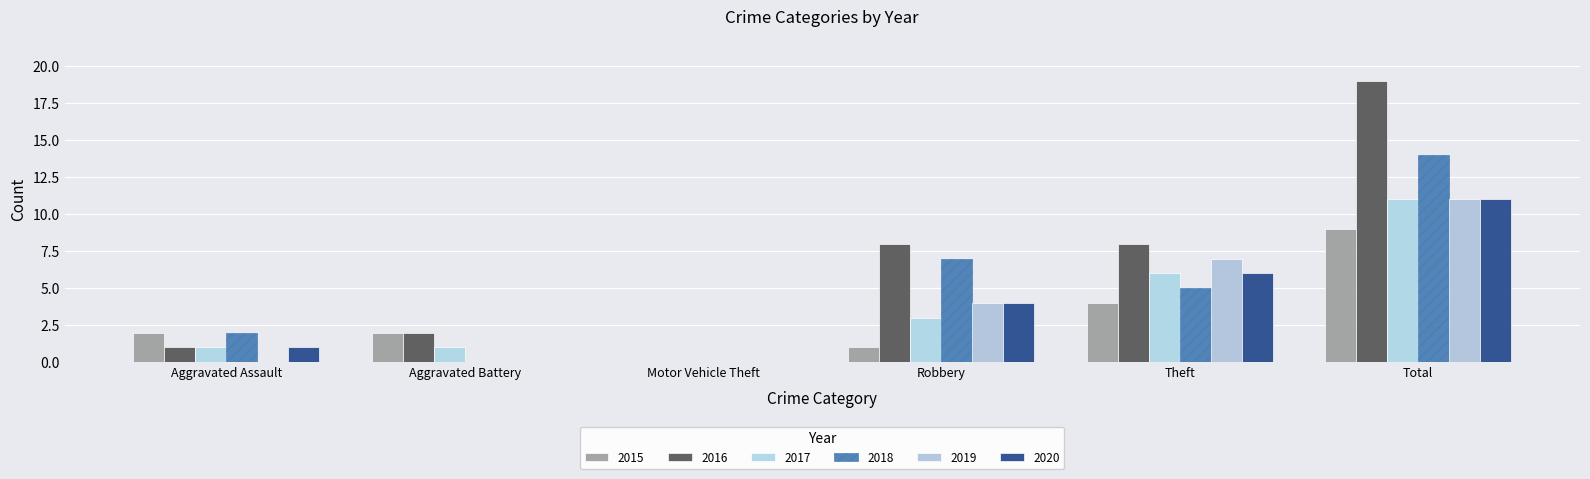

Reading left to right, what are all the values shown in this chart?

2015: Aggravated Assault=2	Aggravated Battery=2	Motor Vehicle Theft=0	Robbery=1	Theft=4	Total=9
2016: Aggravated Assault=1	Aggravated Battery=2	Motor Vehicle Theft=0	Robbery=8	Theft=8	Total=19
2017: Aggravated Assault=1	Aggravated Battery=1	Motor Vehicle Theft=0	Robbery=3	Theft=6	Total=11
2018: Aggravated Assault=2	Aggravated Battery=0	Motor Vehicle Theft=0	Robbery=7	Theft=5	Total=14
2019: Aggravated Assault=0	Aggravated Battery=0	Motor Vehicle Theft=0	Robbery=4	Theft=7	Total=11
2020: Aggravated Assault=1	Aggravated Battery=0	Motor Vehicle Theft=0	Robbery=4	Theft=6	Total=11